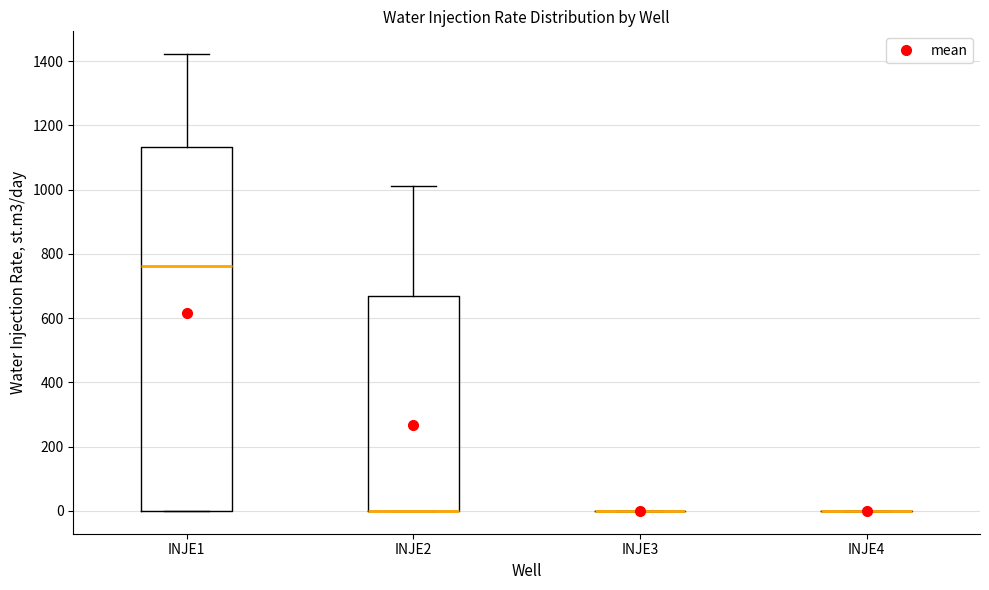

Reading left to right, transcribe this box plot: for each box, give where its median line is, the range the box spans, and where its two whiskers end, as read against the y-axis. The values are not printed on the chart, so give them approximately, as read against the axis.

INJE1: median 760, box 0 to 1140, whiskers 0 to 1420
INJE2: median 0 (drawn on the box's lower edge), box 0 to 660, whiskers 0 to 1020
INJE3: box collapsed to a line at 0, whiskers 0 to 0
INJE4: box collapsed to a line at 0, whiskers 0 to 0